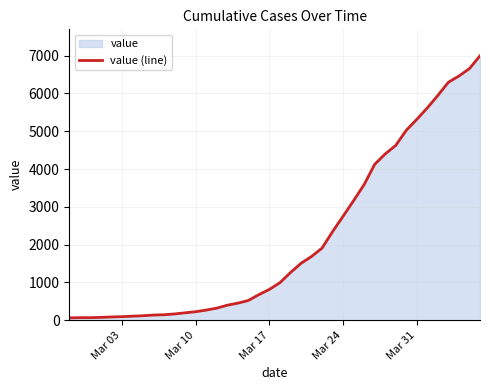

What is the maximum value shown in the chart?

6995